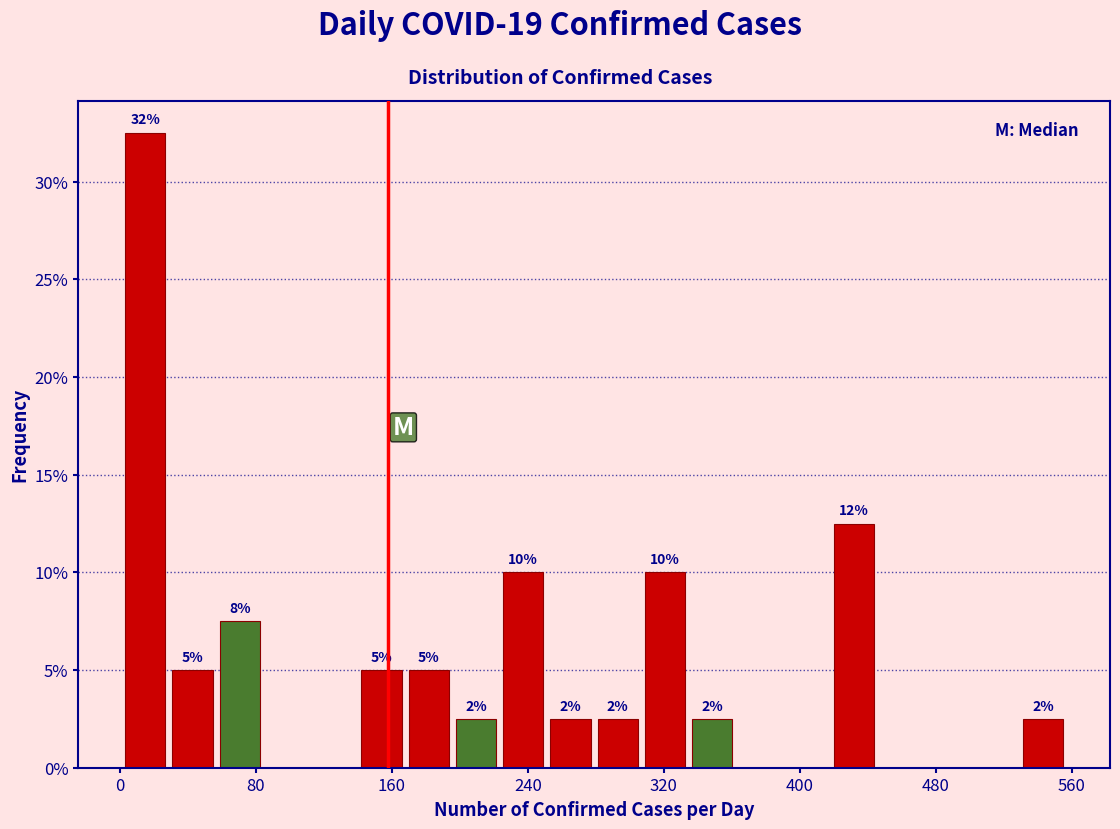

Around what value on the x-axis is the tallest bar? Give the approximate position of its centre, as read against the axis.

10